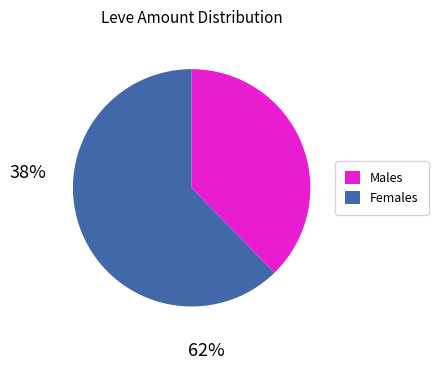

Which category has the smallest portion of the pie?

Males